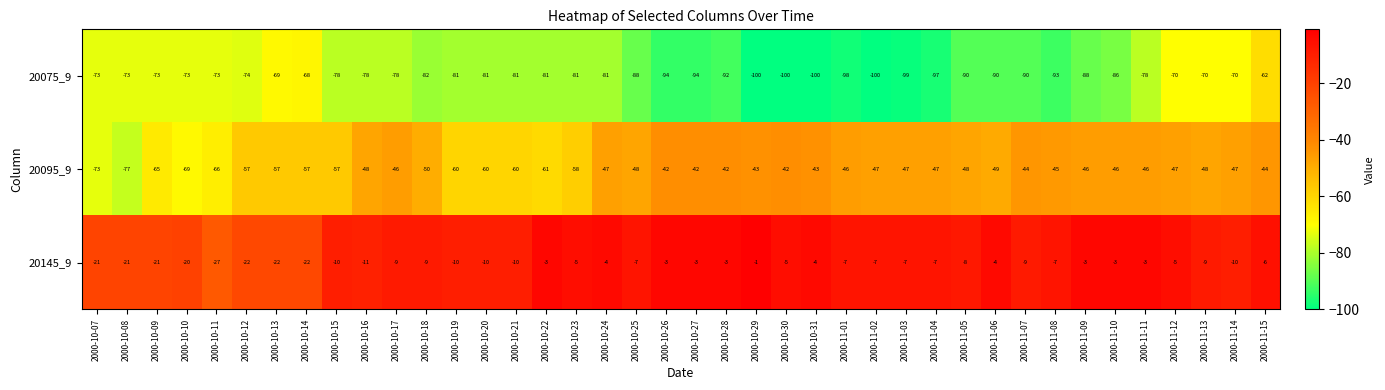

What is the difference between the highest and lowest values at 2000-11-03?

92